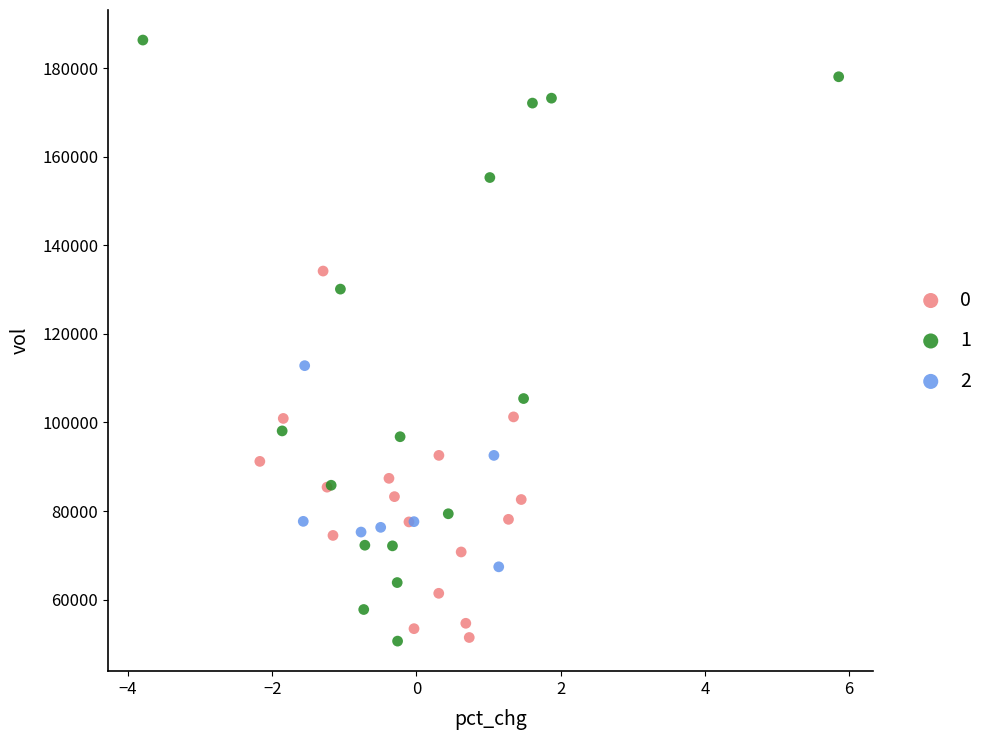

Which series has the largest Y range (max minus min)?

1